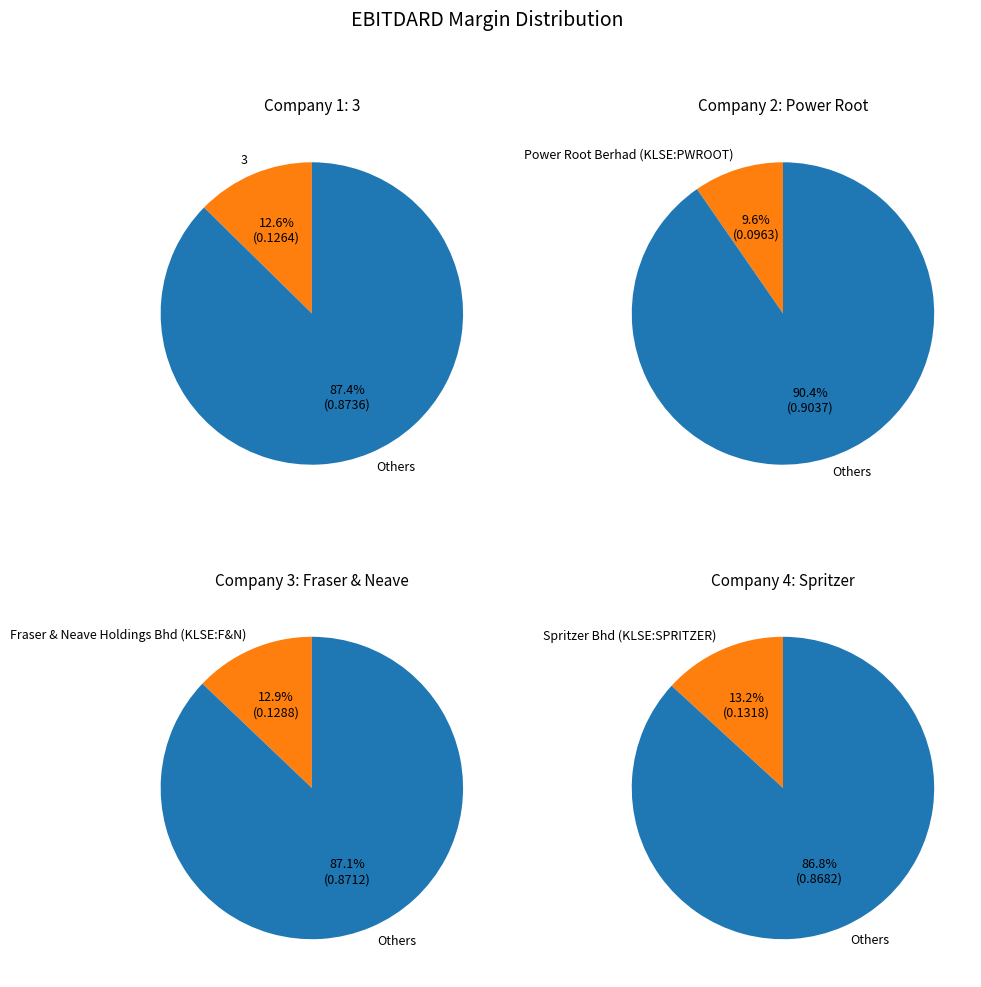

Is 3 the majority of the pie?

No